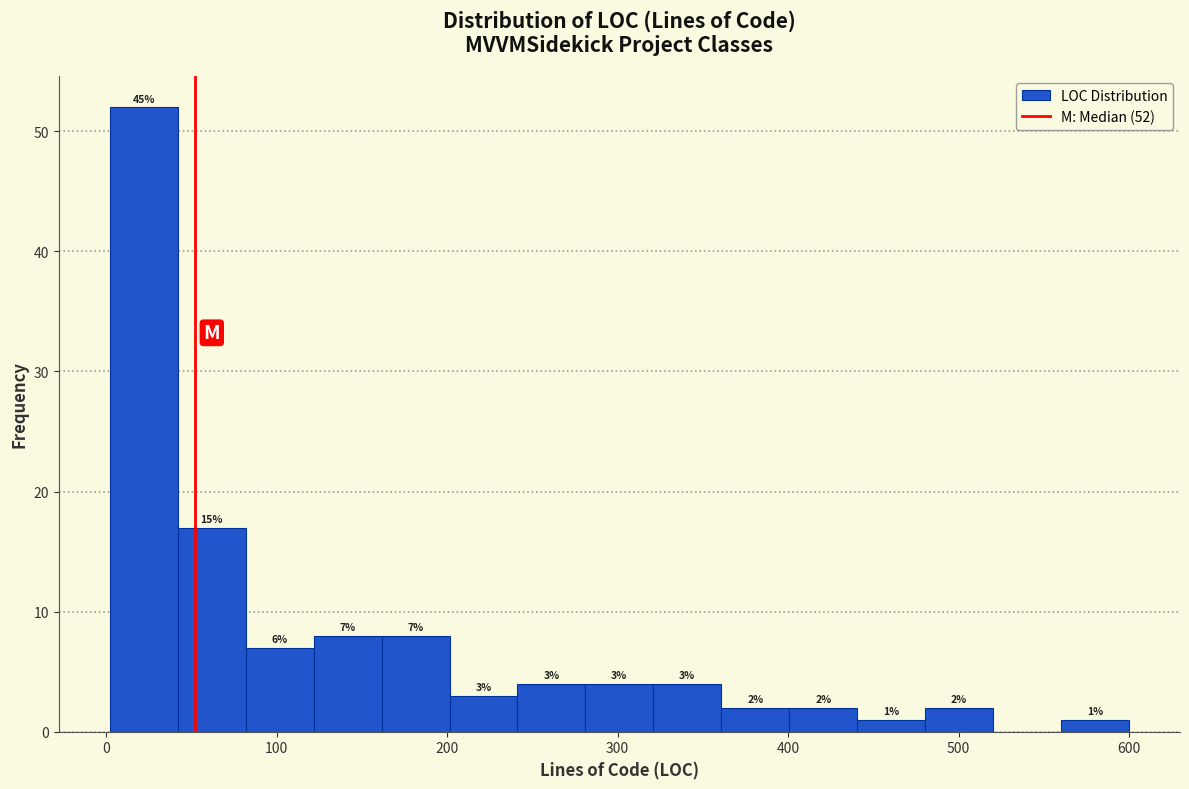

Around what value on the x-axis is the tallest bar? Give the approximate position of its centre, as read against the axis.

20